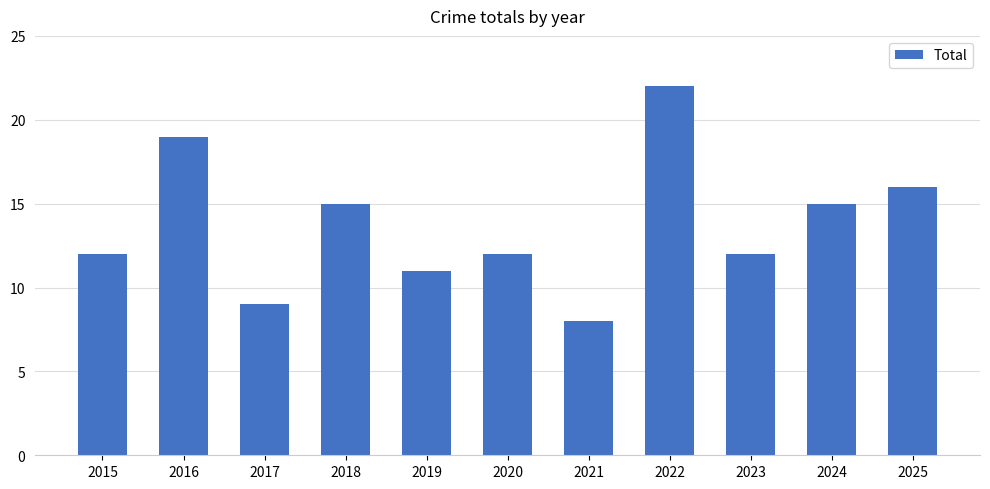

What value does the data have at 2021, to the nearest 5?

10